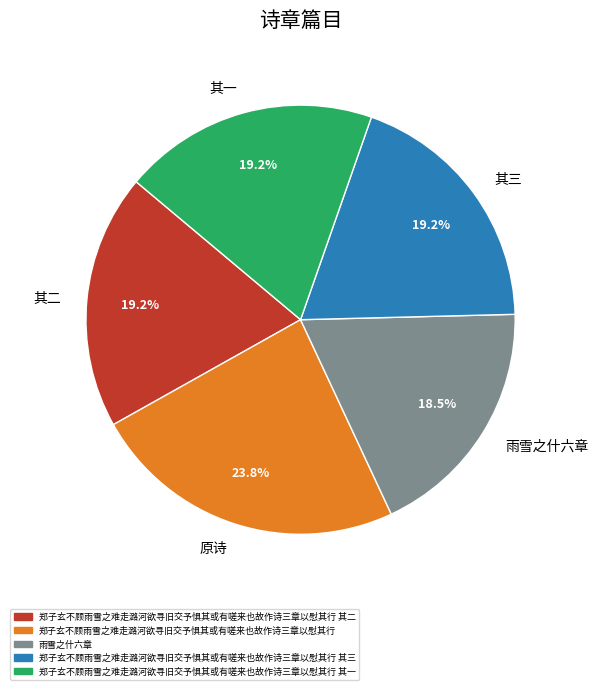

To the nearest percent, what is the average slice percentage?

20%